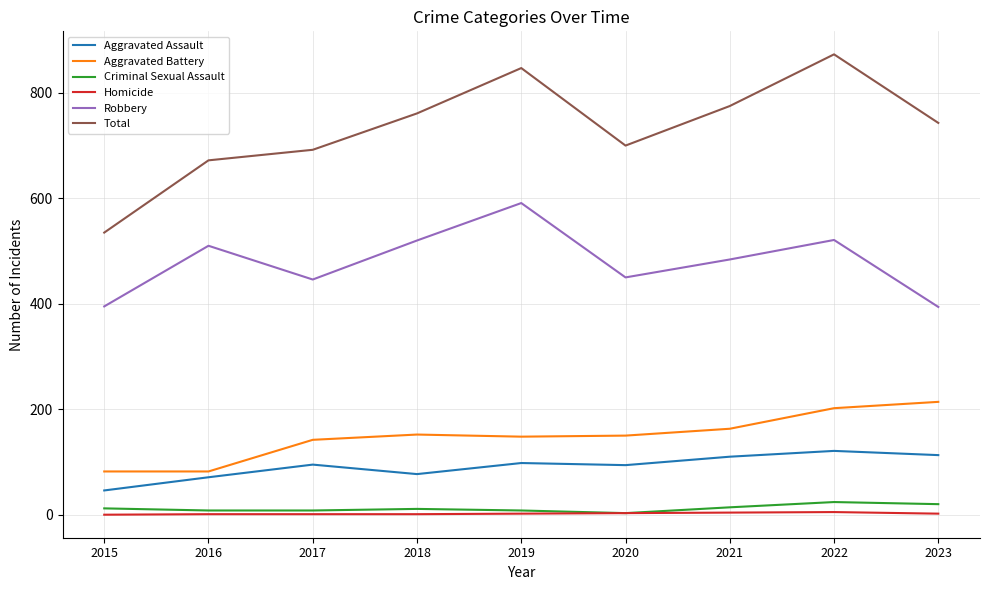

Where does the Aggravated Battery series first go above 150?

2018